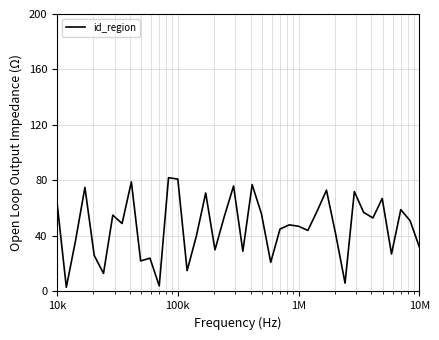

What is the difference between the maximum and minimum values?

79